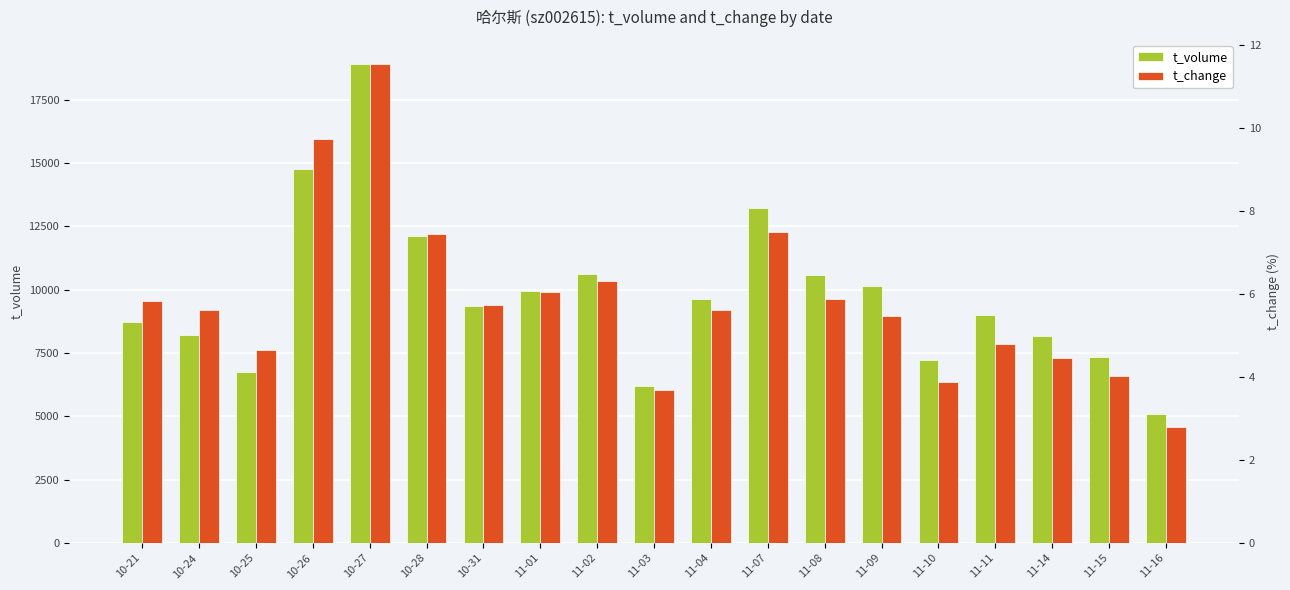

Read the t_volume value at 10-24.

8209.0